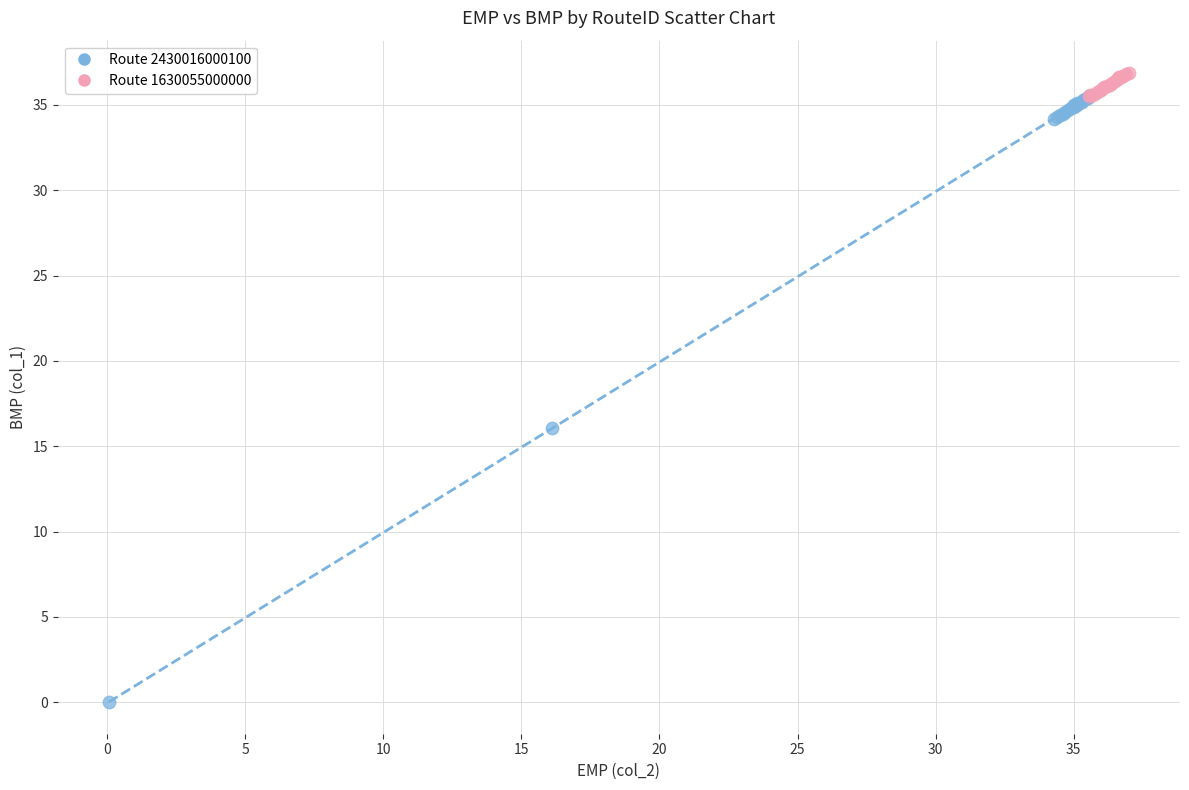

Which series has the largest Y range (max minus min)?

Route 2430016000100